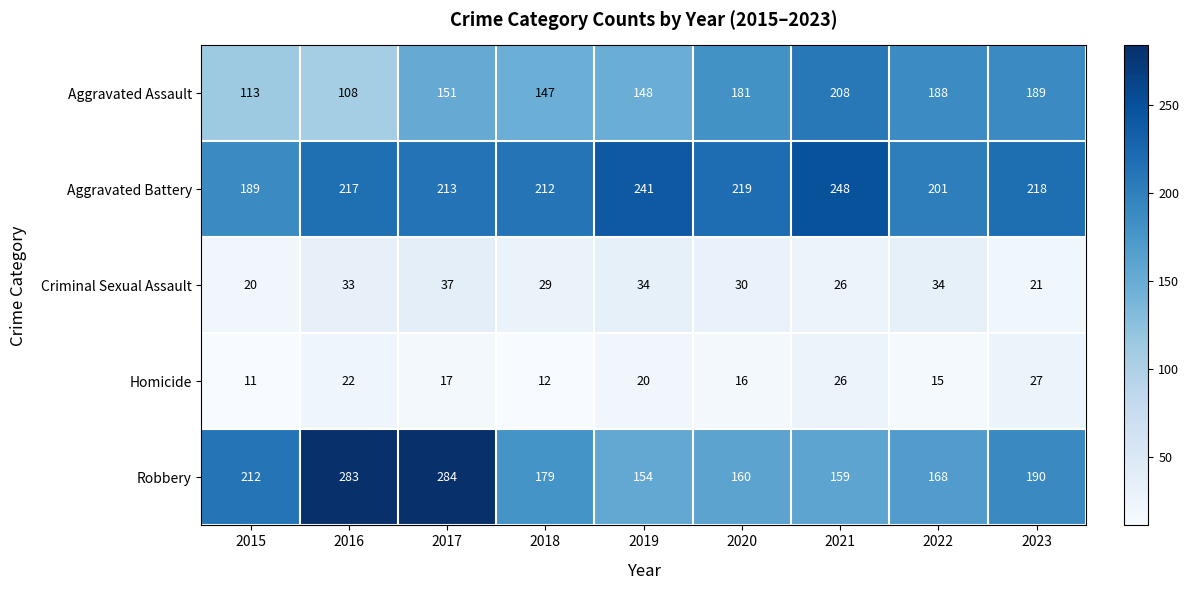

At how many categories does at least one series exceed 96?

9